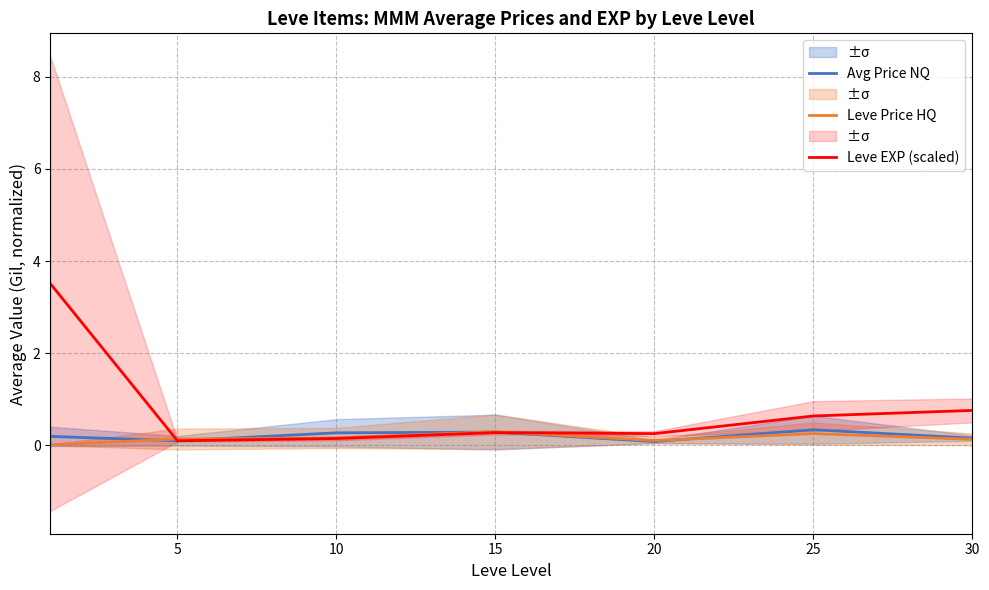

Read the Leve Price HQ value at 30.

0.1